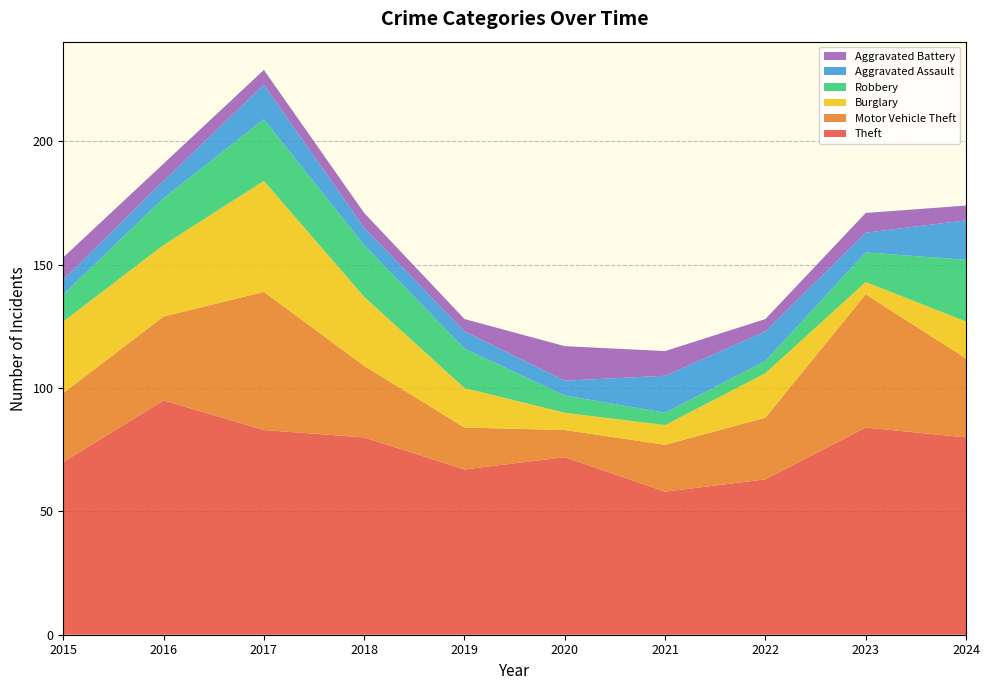

Reading left to right, transcribe all the data shown in this chart.

Theft: 70	95	83	80	67	72	58	63	84	80
Motor Vehicle Theft: 28	34	56	29	17	11	19	25	54	32
Burglary: 29	29	45	28	16	7	8	18	5	15
Robbery: 11	19	25	21	16	7	5	5	12	25
Aggravated Assault: 6	7	14	7	7	6	15	12	8	16
Aggravated Battery: 9	7	6	6	5	14	10	5	8	6